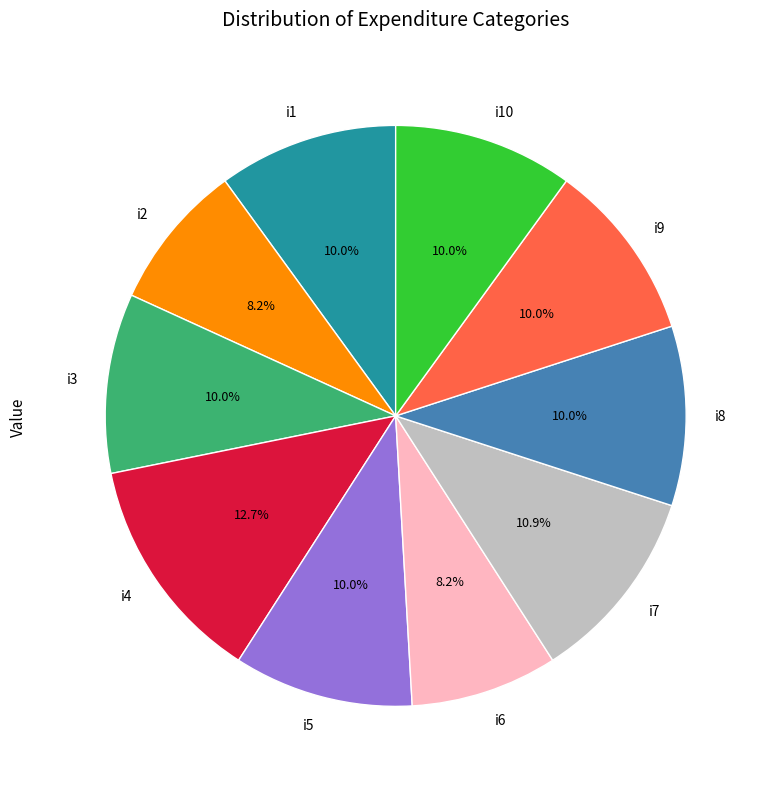

Count the number of slices in the pie.

10